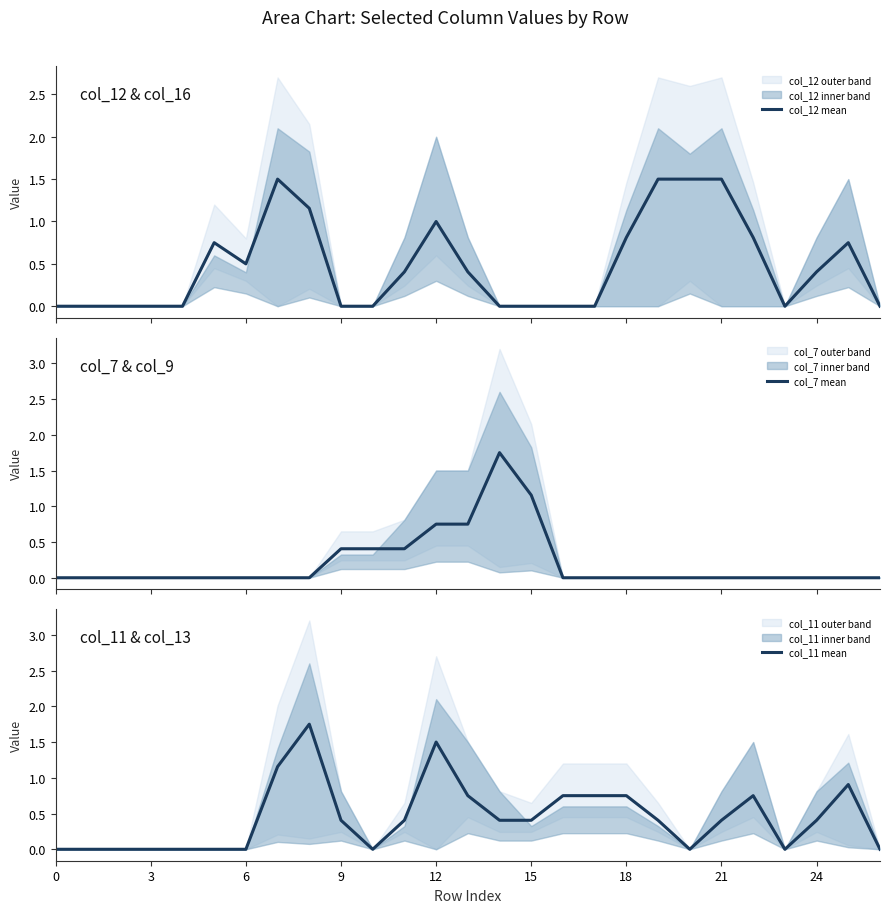

Does the chart display data point markers on the line(s)?

No